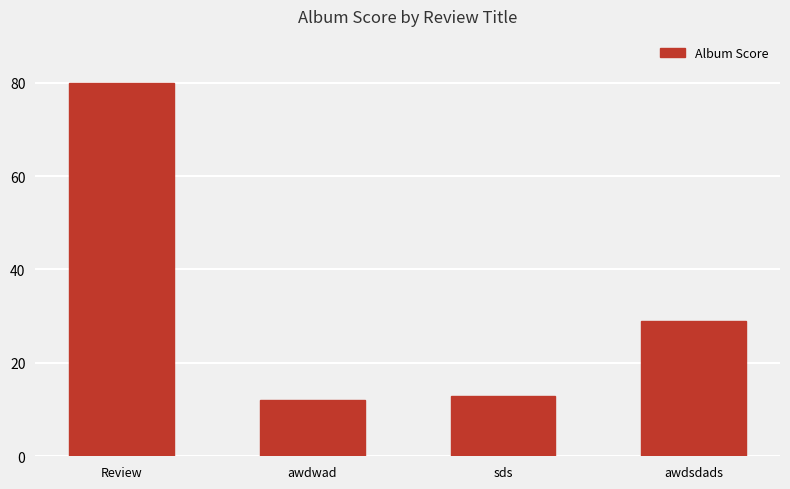

Reading left to right, transcribe all the data shown in this chart.

Review=80	awdwad=12	sds=13	awdsdads=29